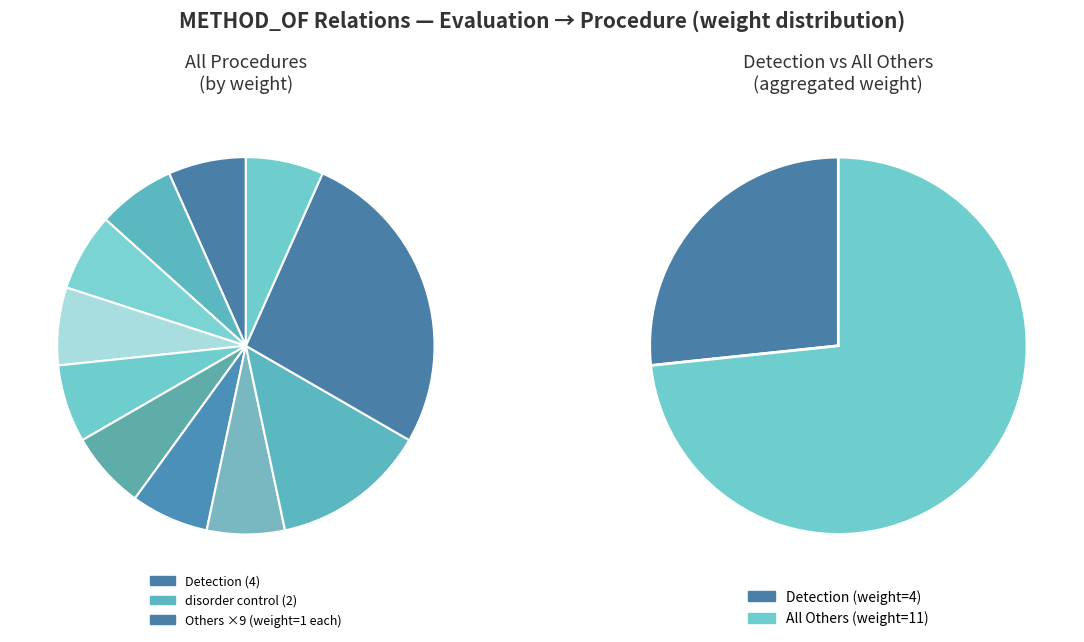

Rank the categories by value from lowest to highest.

Decontamination, Immunization, Lung Transplantation, Surgical Replantation, Transection (procedure), Extraction, Prophylactic treatment, early identification, Early Therapy, disorder control (procedure), Detection